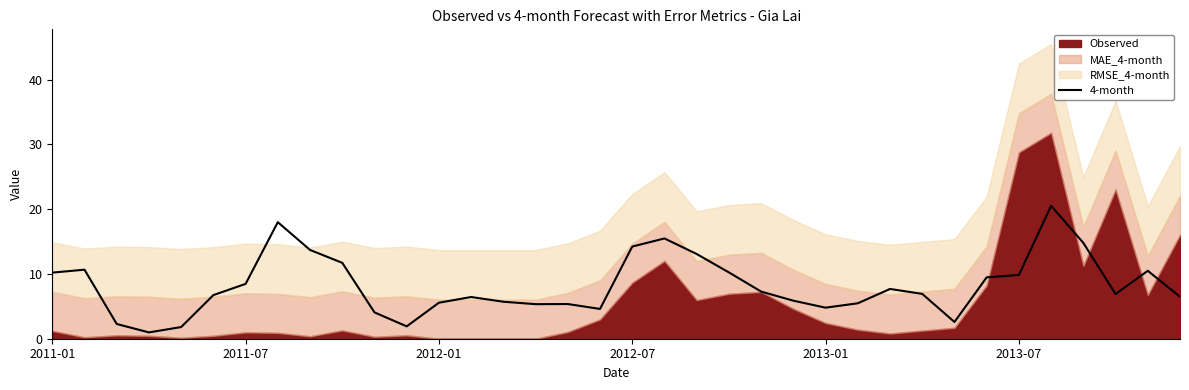

What is the maximum value for 4-month?

20.5